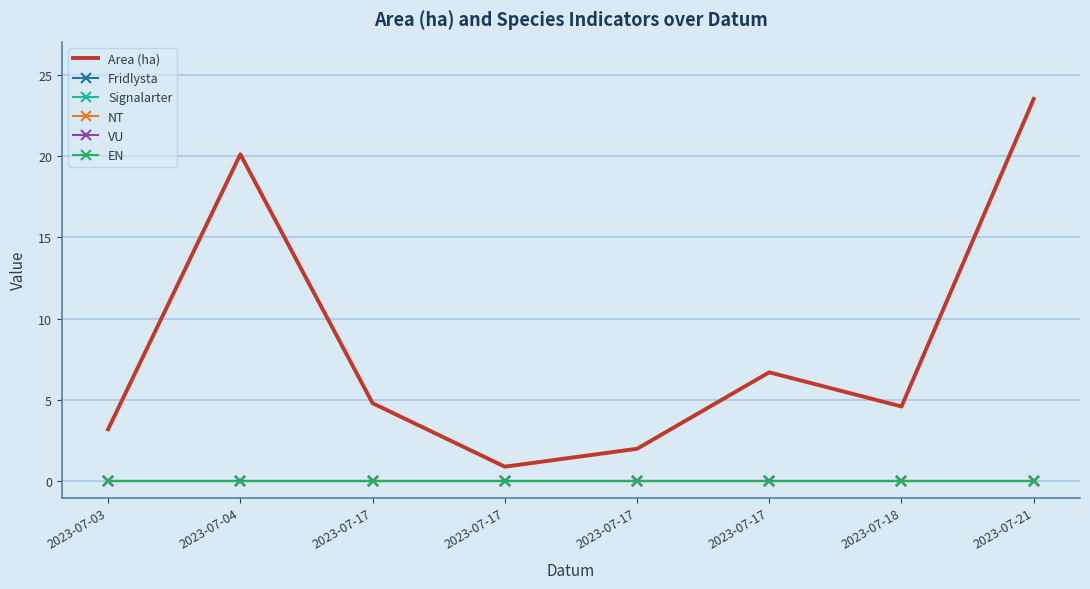

Reading left to right, what are all the values shown in this chart?

Area (ha): 2023-07-03=3.2	2023-07-04=20.1	2023-07-17=4.8	2023-07-17=0.9	2023-07-17=2.0	2023-07-17=6.7	2023-07-18=4.6	2023-07-21=23.5
Fridlysta: 2023-07-03=0.0	2023-07-04=0.0	2023-07-17=0.0	2023-07-17=0.0	2023-07-17=0.0	2023-07-17=0.0	2023-07-18=0.0	2023-07-21=0.0
Signalarter: 2023-07-03=0.0	2023-07-04=0.0	2023-07-17=0.0	2023-07-17=0.0	2023-07-17=0.0	2023-07-17=0.0	2023-07-18=0.0	2023-07-21=0.0
NT: 2023-07-03=0.0	2023-07-04=0.0	2023-07-17=0.0	2023-07-17=0.0	2023-07-17=0.0	2023-07-17=0.0	2023-07-18=0.0	2023-07-21=0.0
VU: 2023-07-03=0.0	2023-07-04=0.0	2023-07-17=0.0	2023-07-17=0.0	2023-07-17=0.0	2023-07-17=0.0	2023-07-18=0.0	2023-07-21=0.0
EN: 2023-07-03=0.0	2023-07-04=0.0	2023-07-17=0.0	2023-07-17=0.0	2023-07-17=0.0	2023-07-17=0.0	2023-07-18=0.0	2023-07-21=0.0